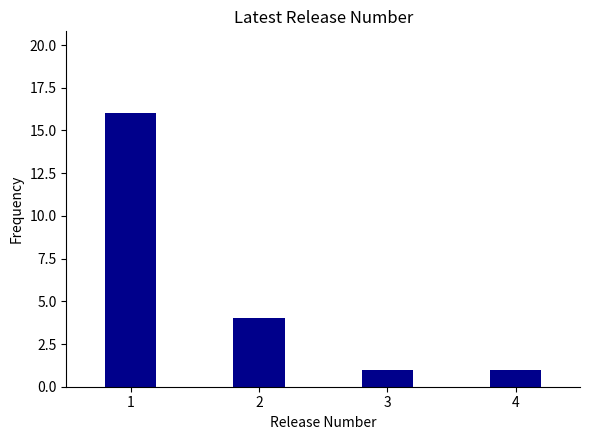

Reading right to left, transcribe all the data shown in this chart.

4=1	3=1	2=4	1=16